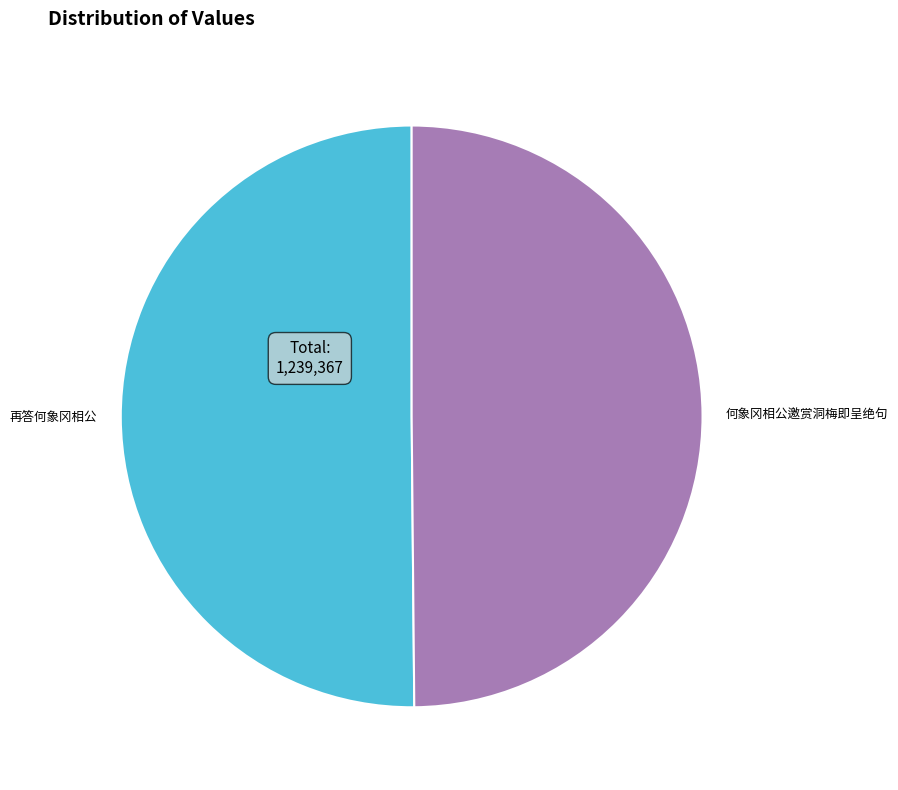

True or false: 何象冈相公邀赏洞梅即呈绝句 accounts for 50% of the total.

True